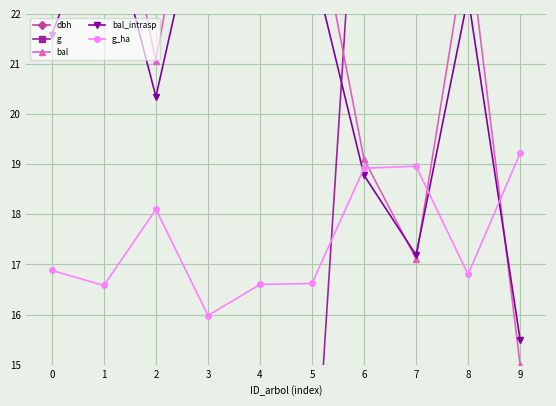

Between 6 and 0, which is larger?

6